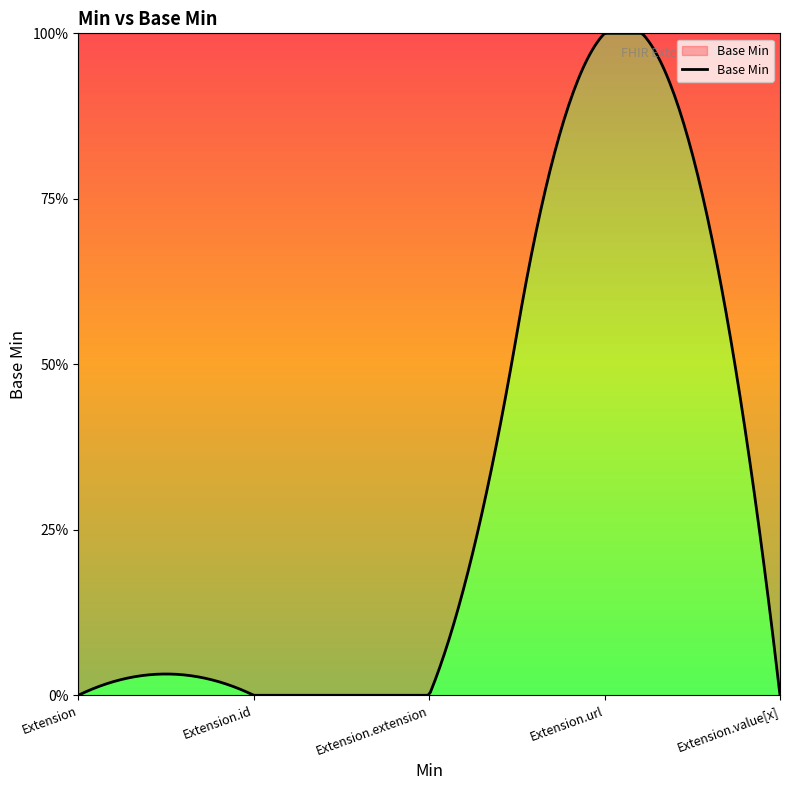

Does the chart have visible grid lines?

No